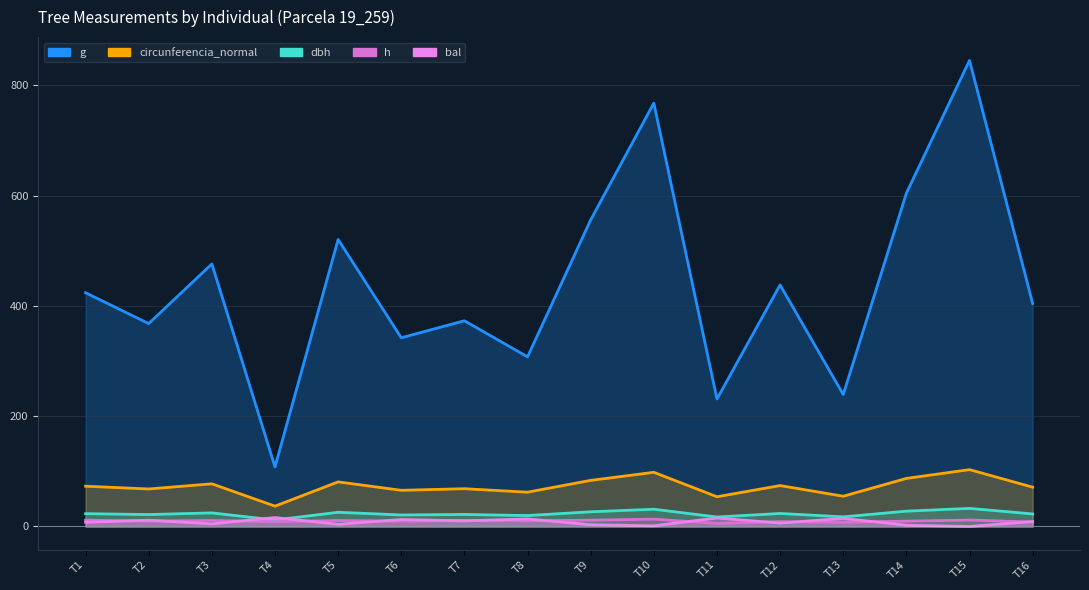

What is the difference between the maximum and minimum values in the g series?

737.1